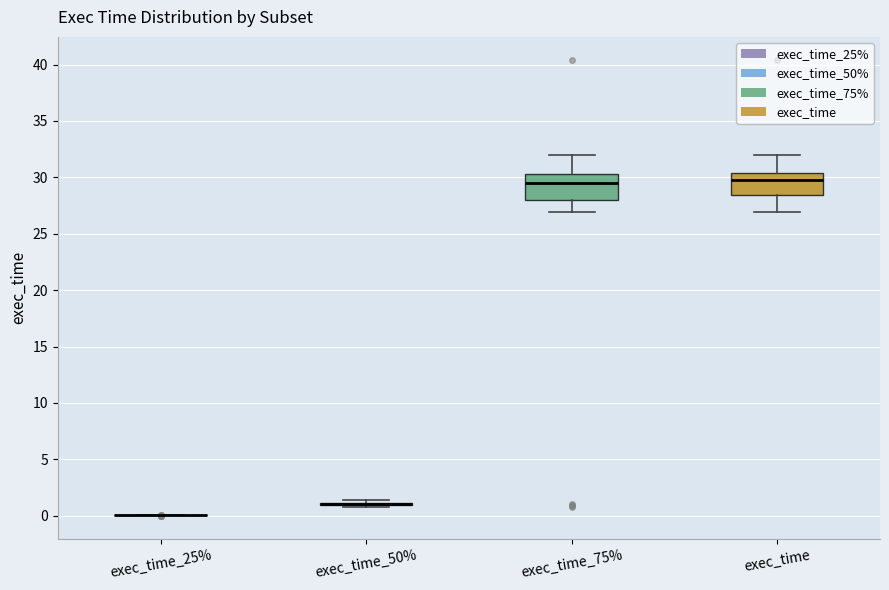

Where does the upper whisker of the box for exec_time end on the y-axis? The values are not printed on the chart, so give them approximately, as read against the axis.

32.0